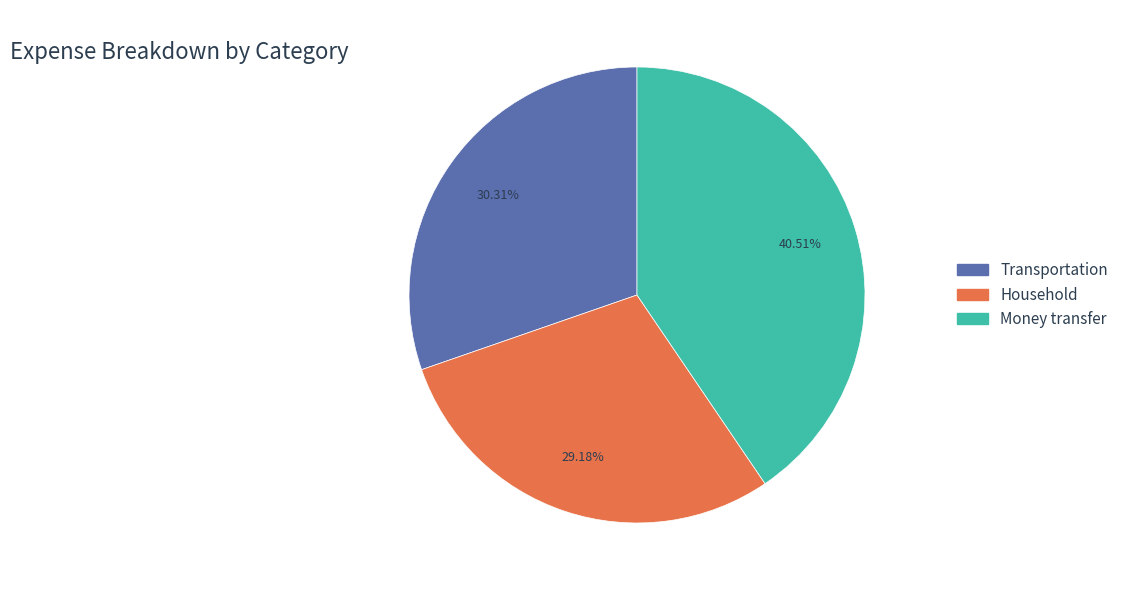

Does any single category account for the majority?

No